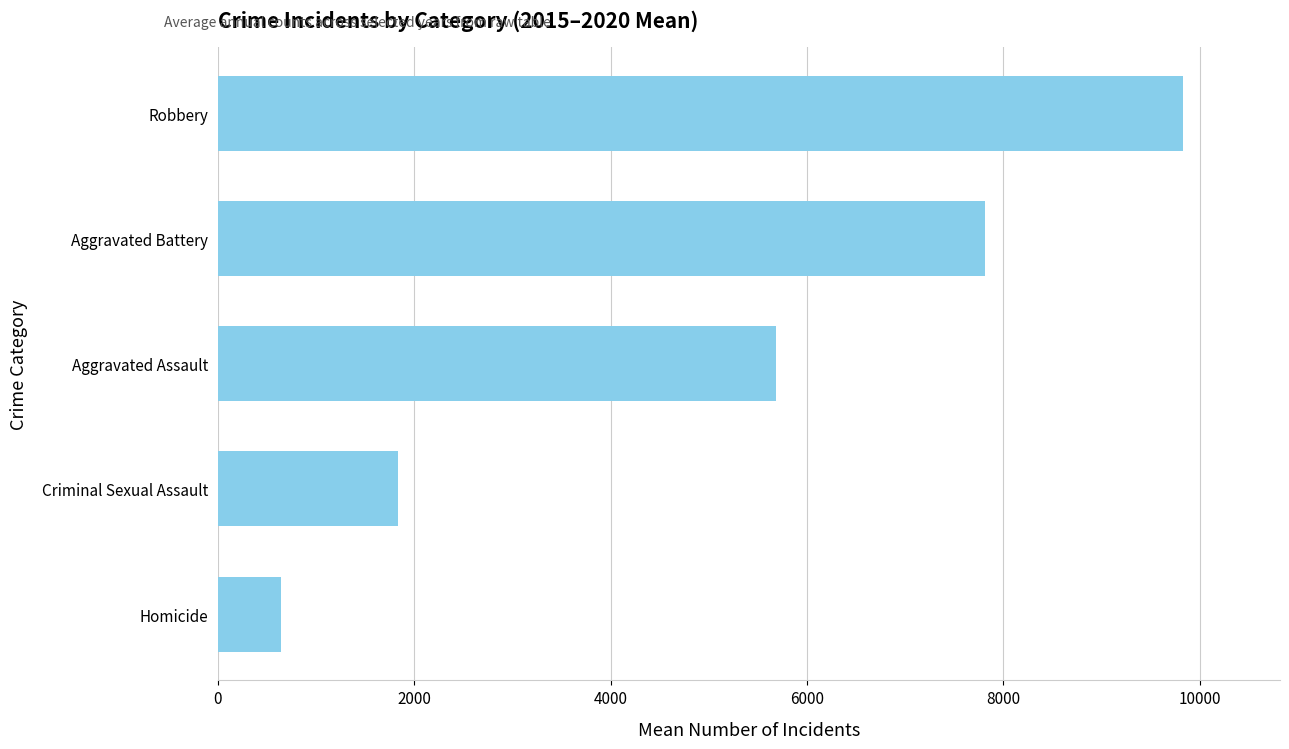

What is the sum of the values at Criminal Sexual Assault and Robbery?

11667.5